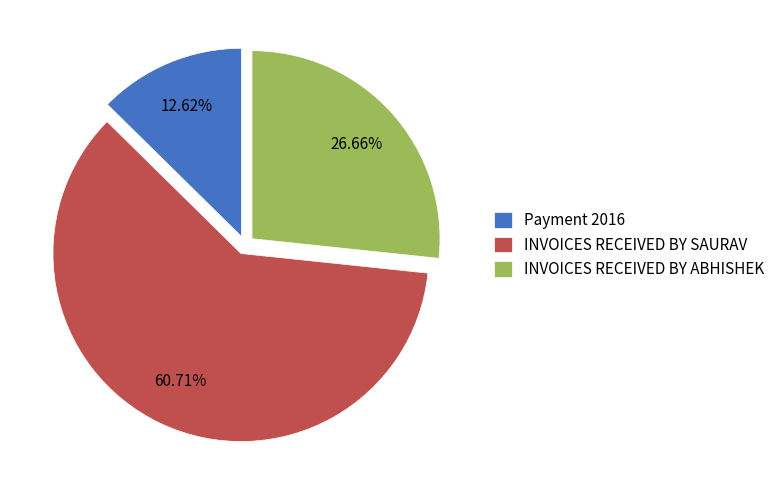

To the nearest percent, what is the difference between the largest and smallest slice percentages?

48%